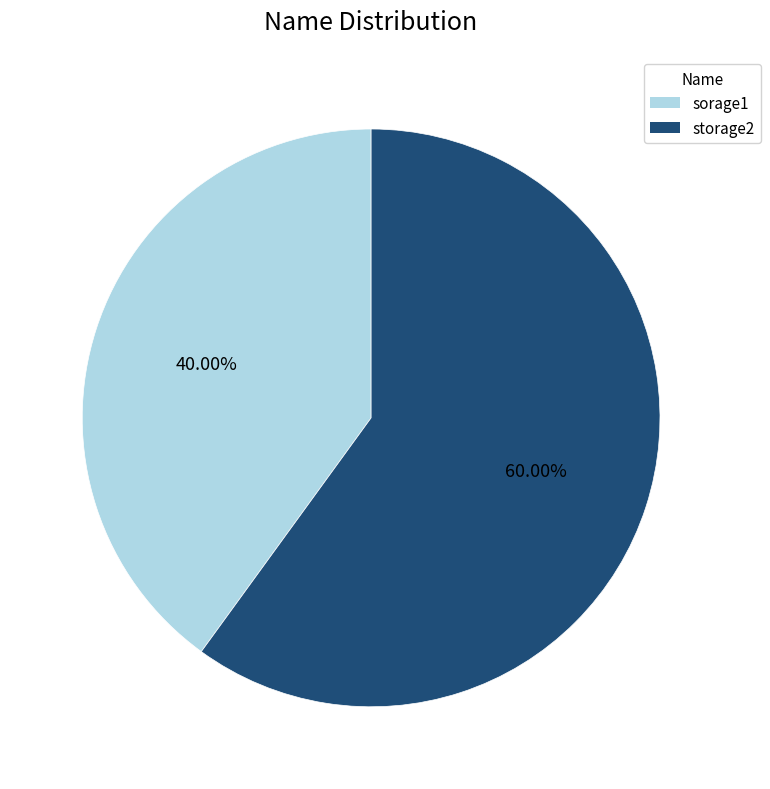

What is the smallest slice in the pie chart?

sorage1